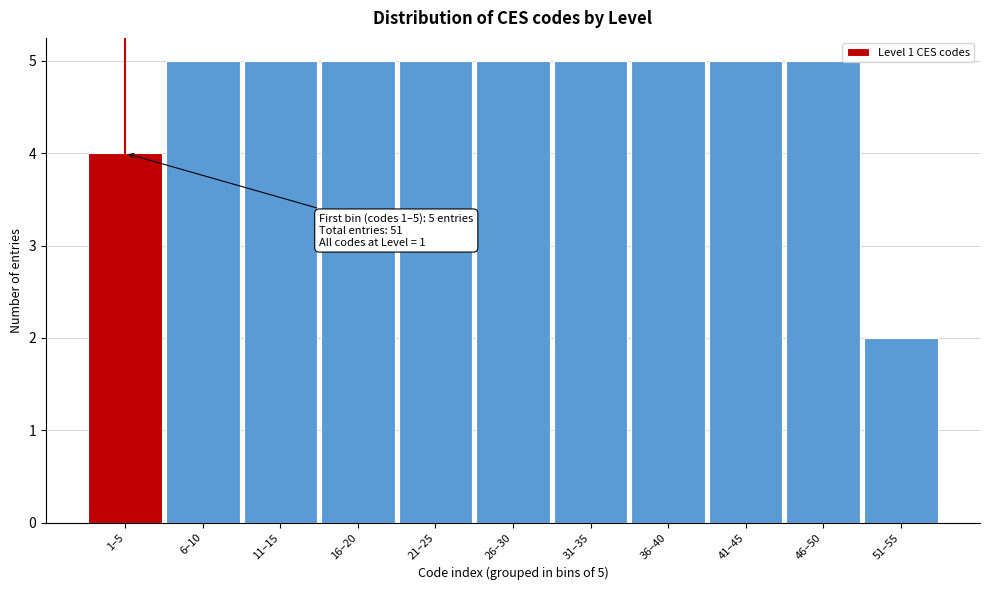

Reading left to right, extract all data points from this chart.

1–5=4	6–10=5	11–15=5	16–20=5	21–25=5	26–30=5	31–35=5	36–40=5	41–45=5	46–50=5	51–55=2